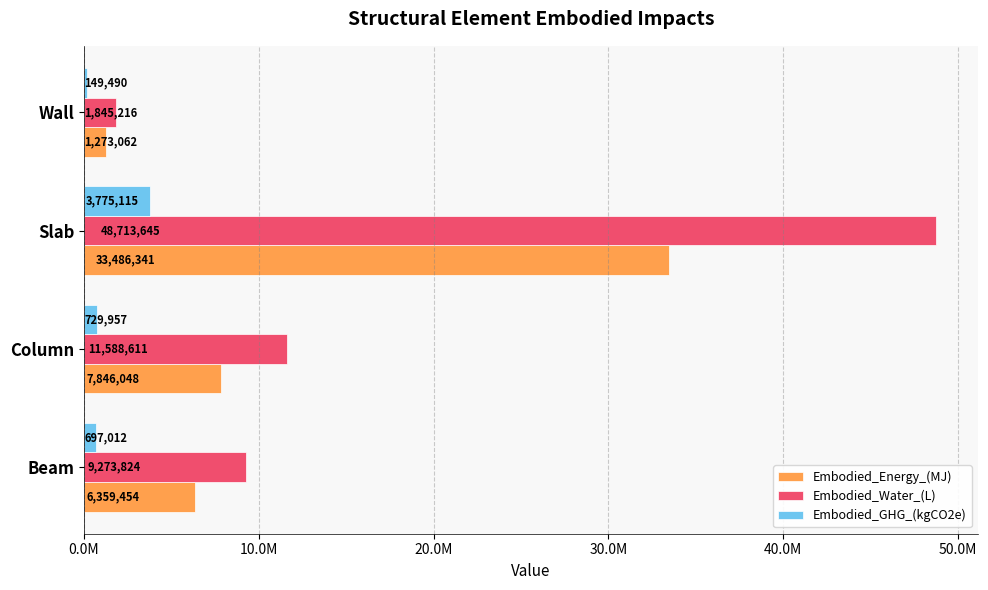

List the series in order of their overall mean, highest first.

Embodied_Water_(L), Embodied_Energy_(MJ), Embodied_GHG_(kgCO2e)